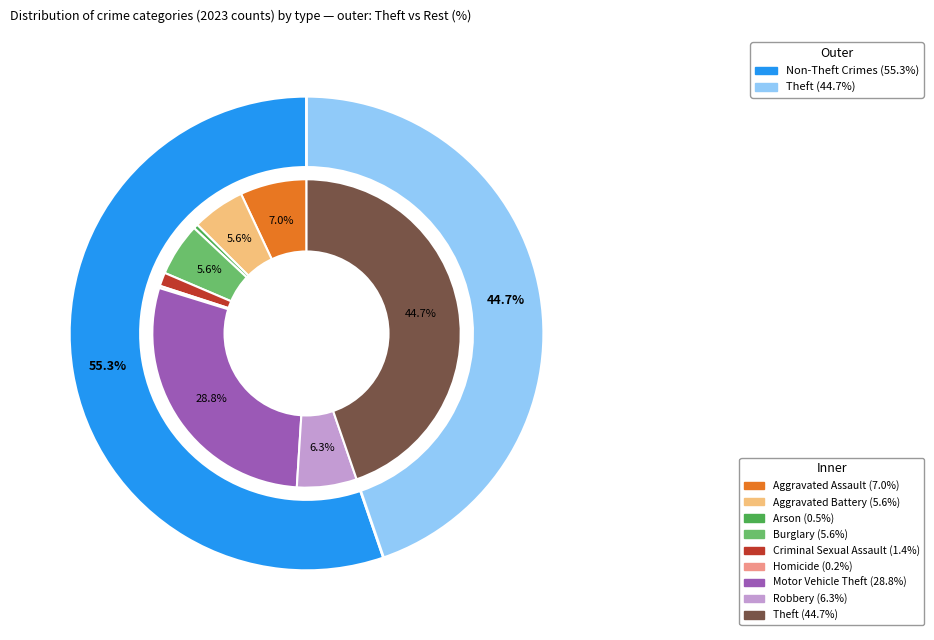

Does 4 represent more than half of the total?

No